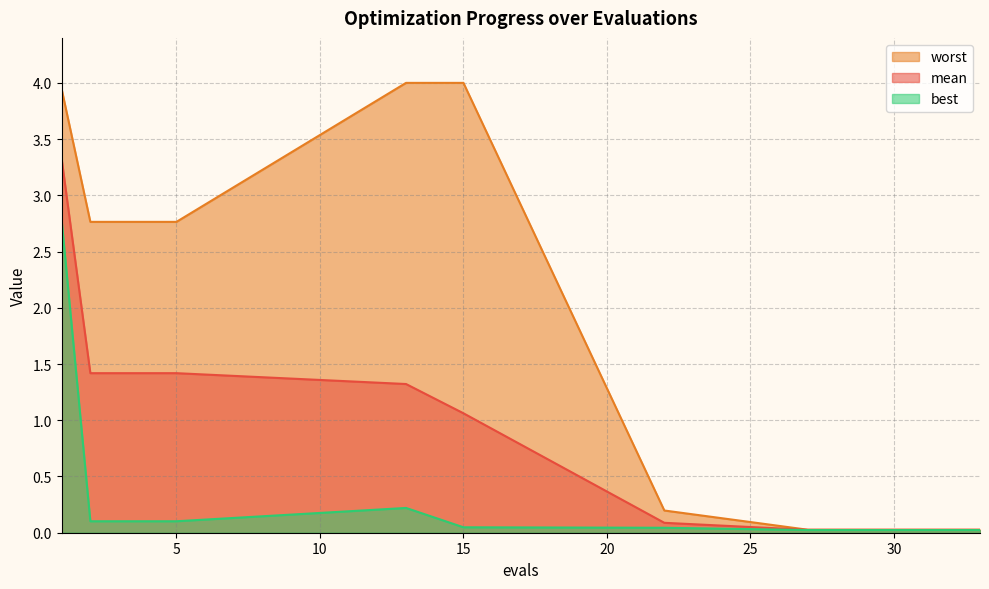

Rank the series by their average value, from highest to lowest.

worst, mean, best